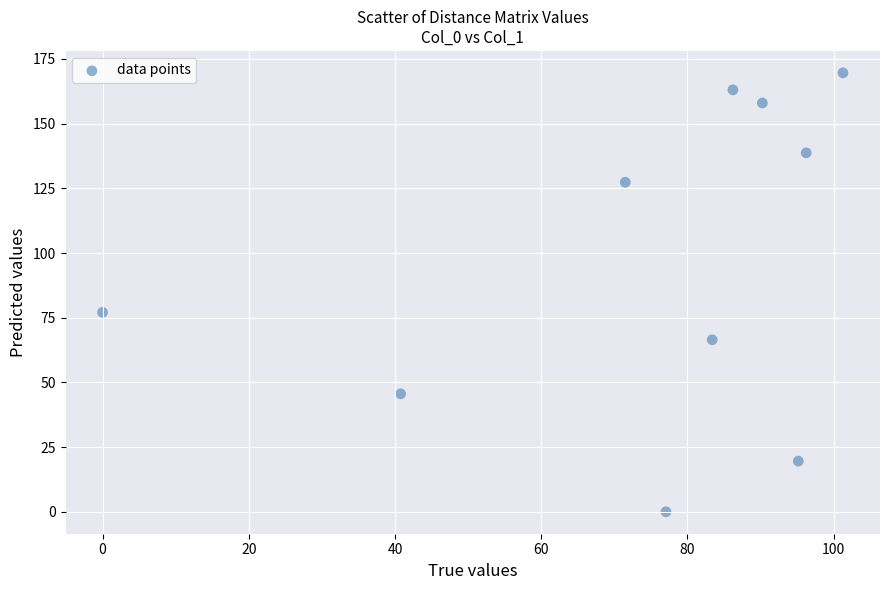

What Y value in the scatter plot is closest to 84?

77.1